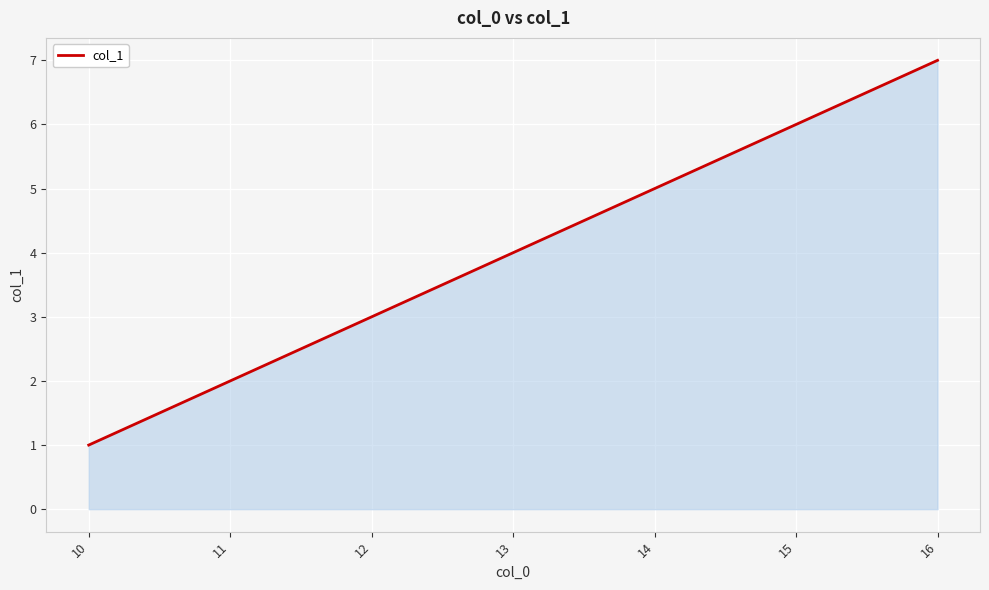

Reading left to right, transcribe all the data shown in this chart.

10=1	11=2	12=3	13=4	14=5	15=6	16=7